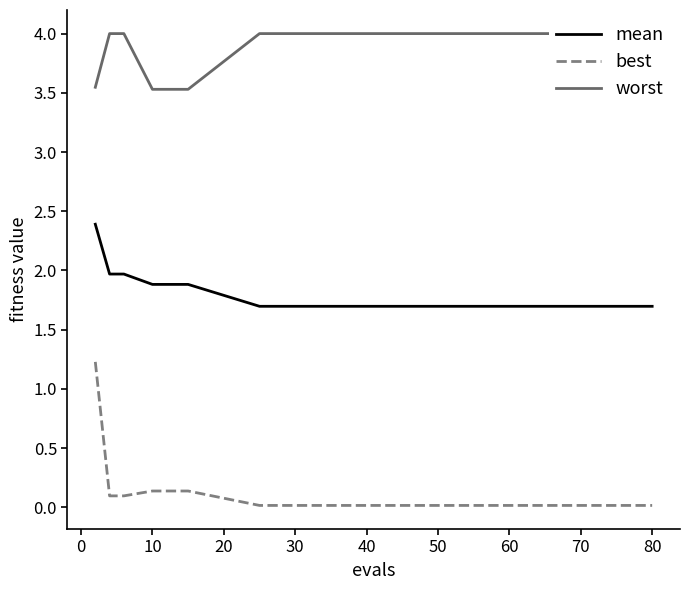

The value of mean at 50 is 2.5. True or false?

False